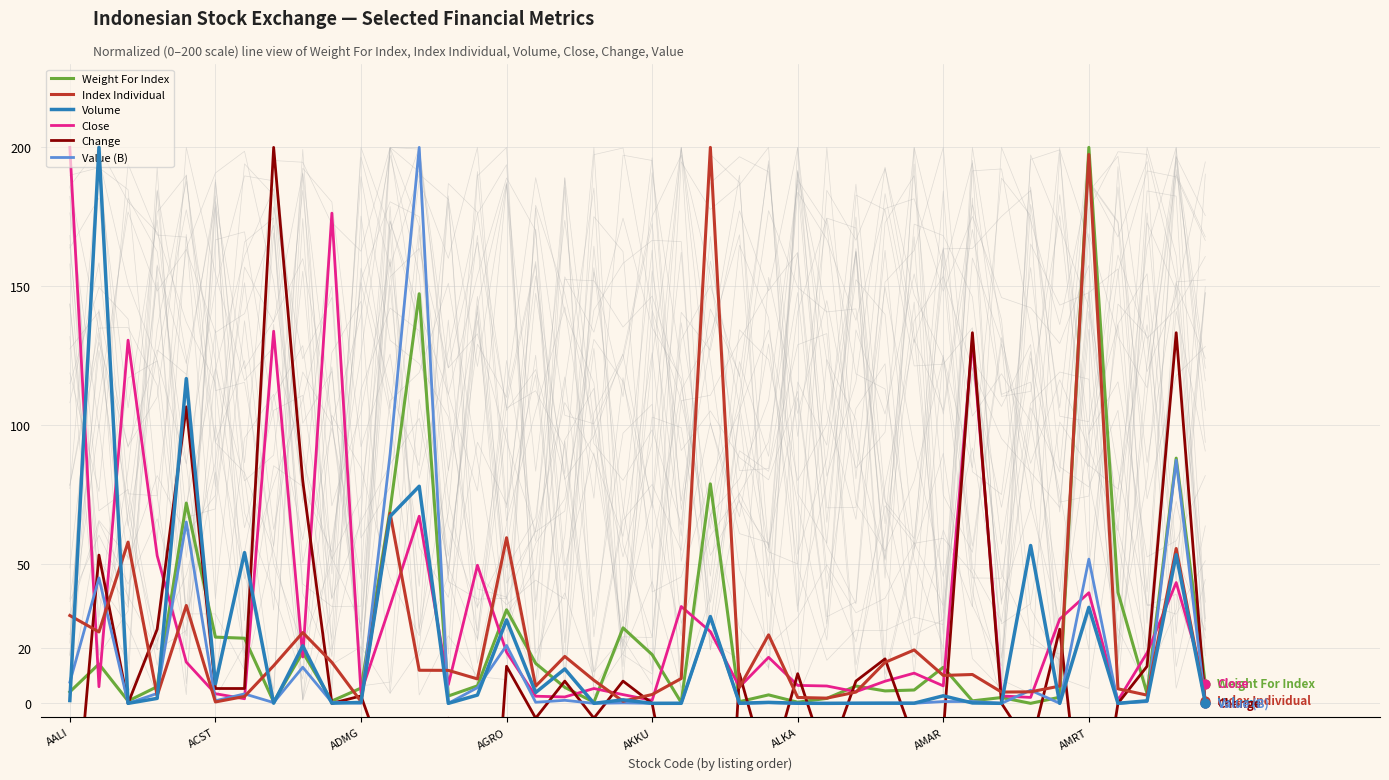

Which series has the largest total across all categories?

Close